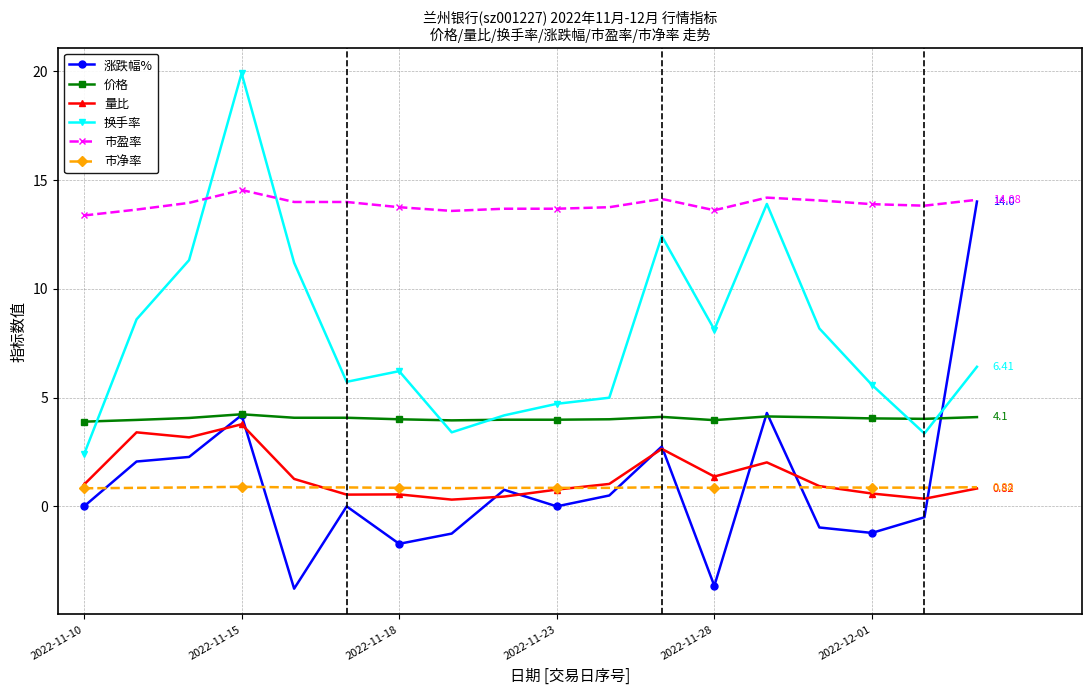

What is the difference between the maximum and minimum values in the 量比 series?

3.5